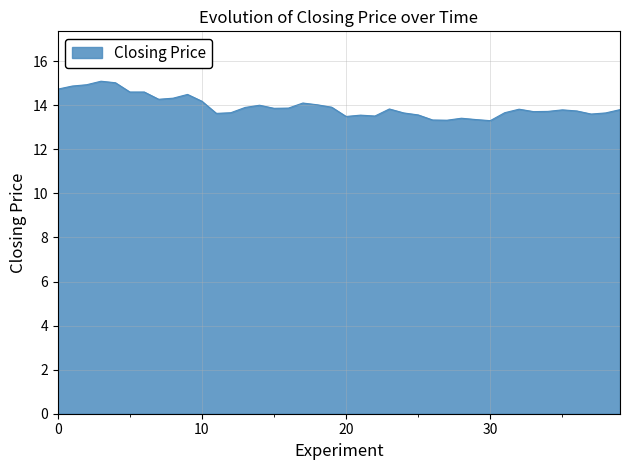

What is the difference between the maximum and minimum values?

1.8